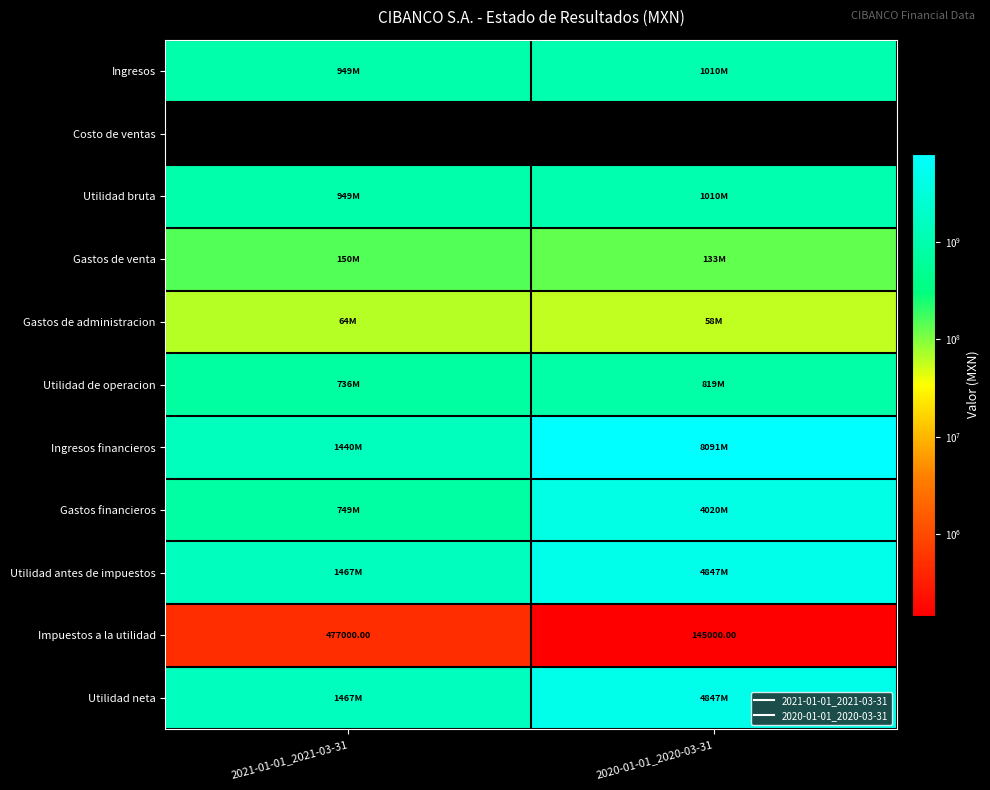

What is the highest value of the Impuestos a la utilidad series?

477000